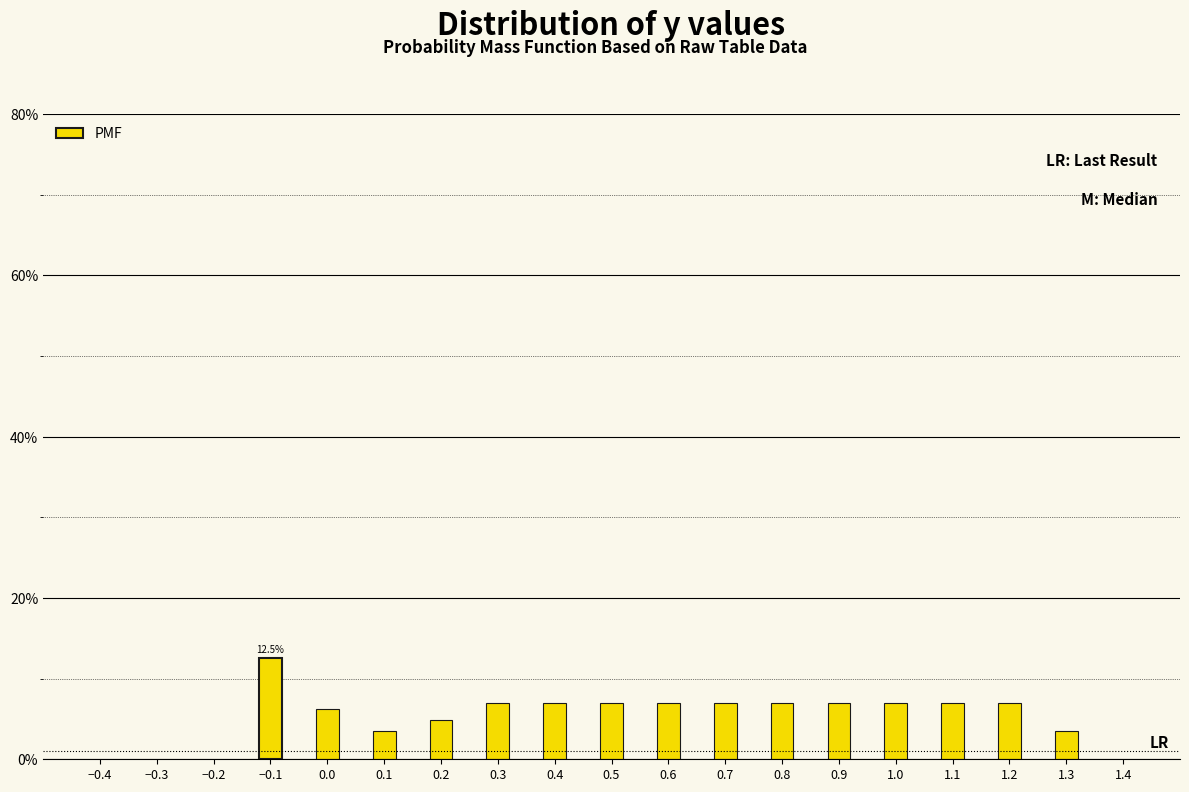

What position from the left is 1.0?

12